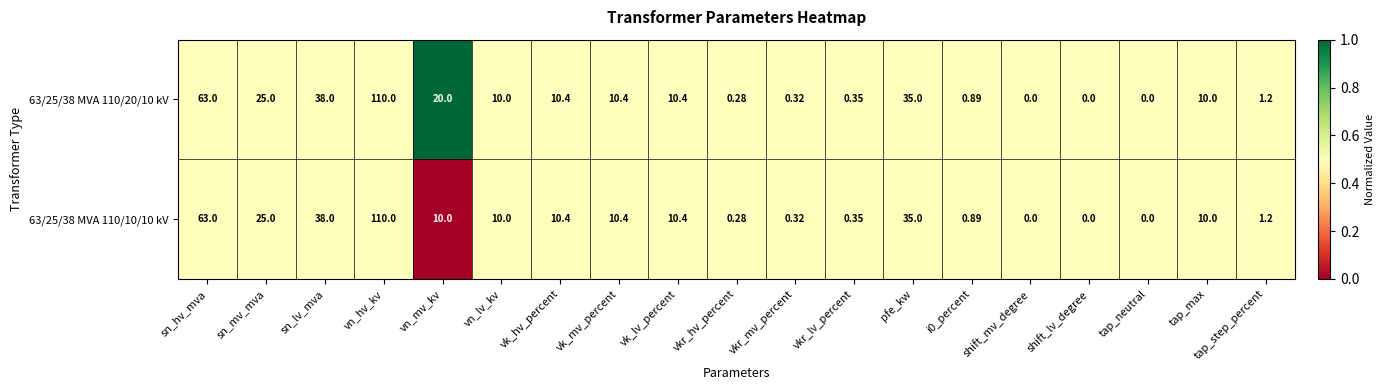

Where does the 63/25/38 MVA 110/20/10 kV series first go above 10?

sn_hv_mva